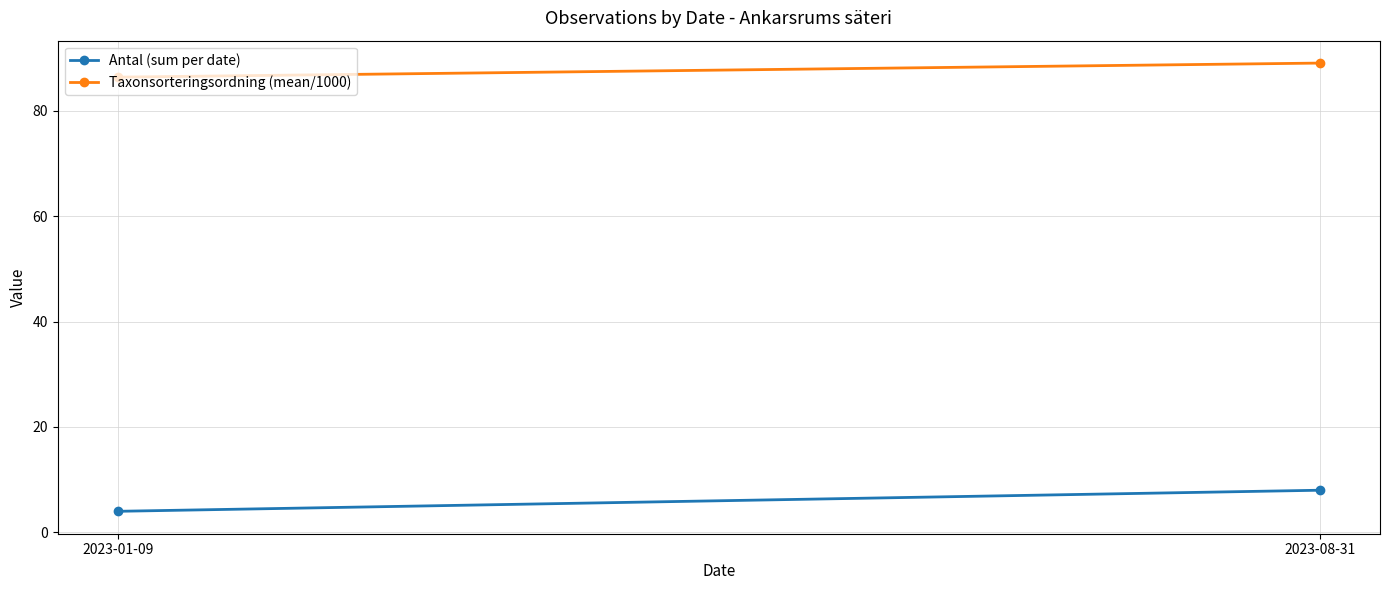

Is it true that Antal (sum per date) equals 4.0 at 2023-01-09?

True